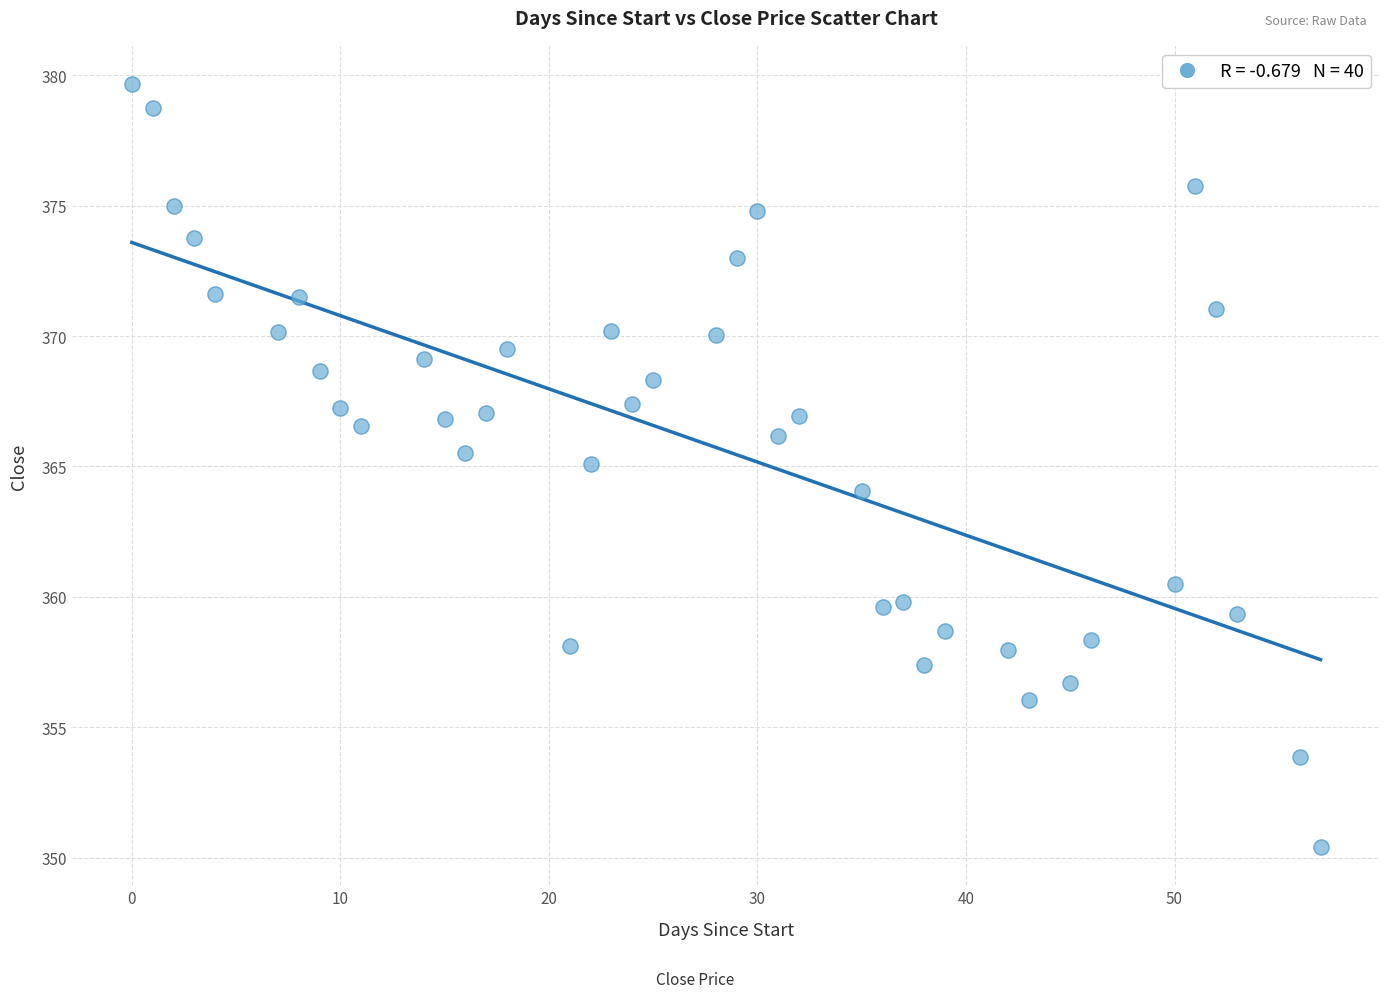

What is the range of X values (max minus min)?

57.0